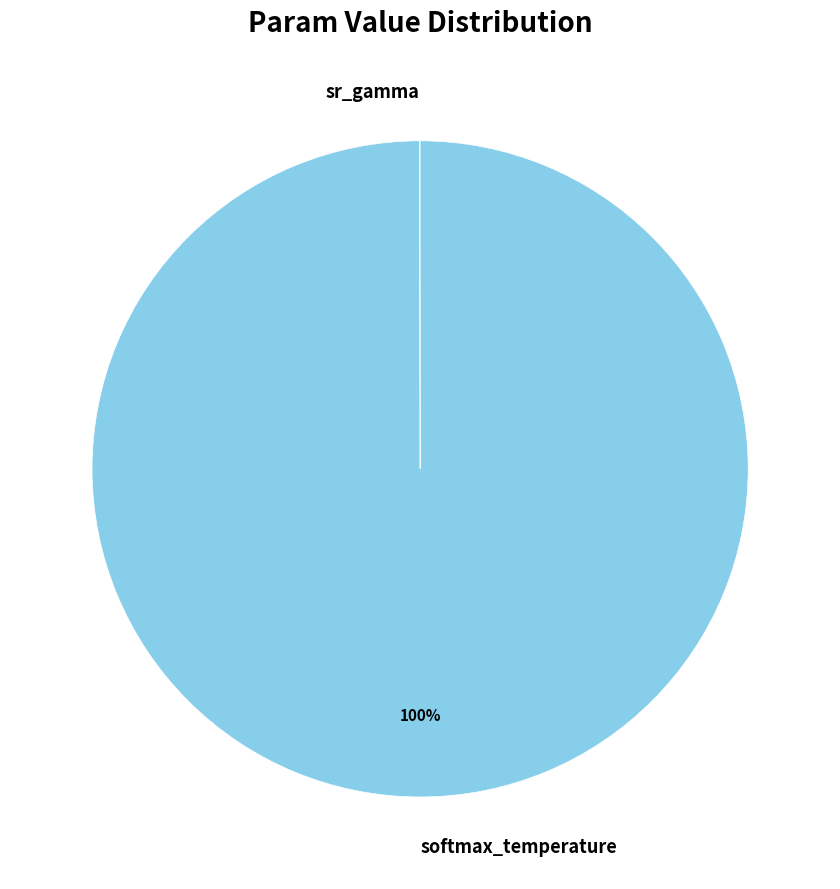

To the nearest percent, what is the average slice percentage?

50%